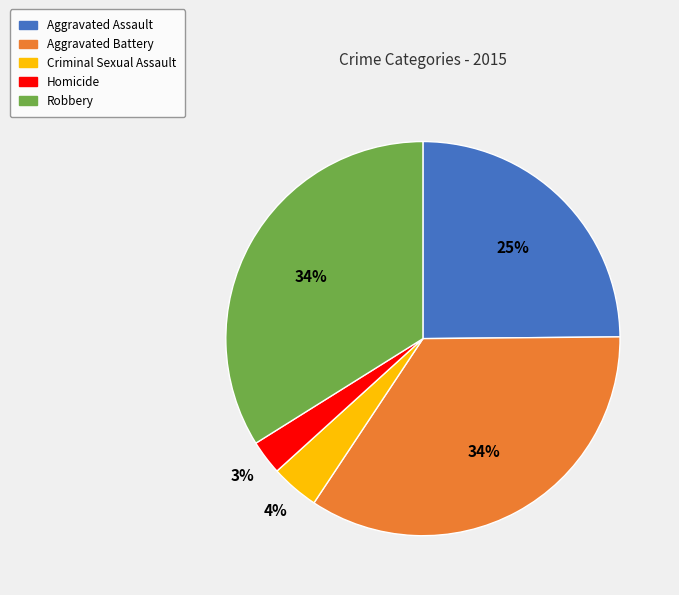

Do Homicide and Aggravated Assault together represent more than half of the pie?

No